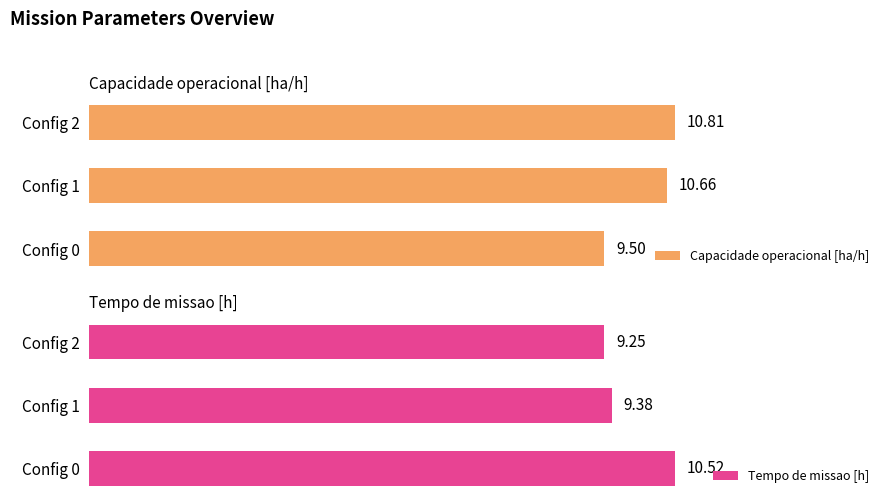

List the labels in order of Capacidade operacional [ha/h] value, largest first.

Config 2, Config 1, Config 0